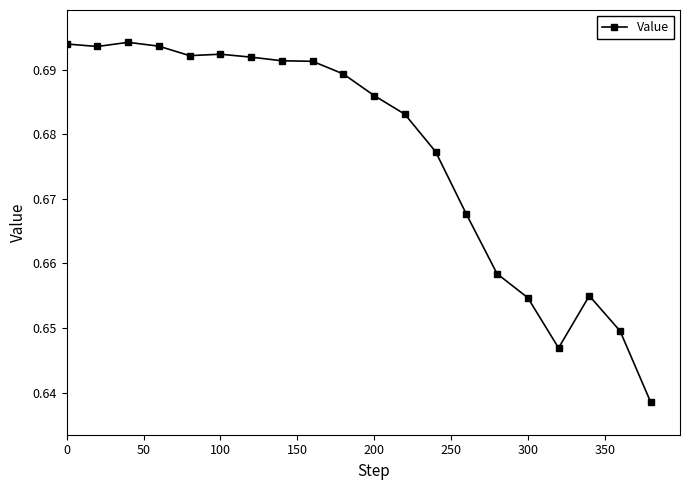

What is the sum of all values?

13.5